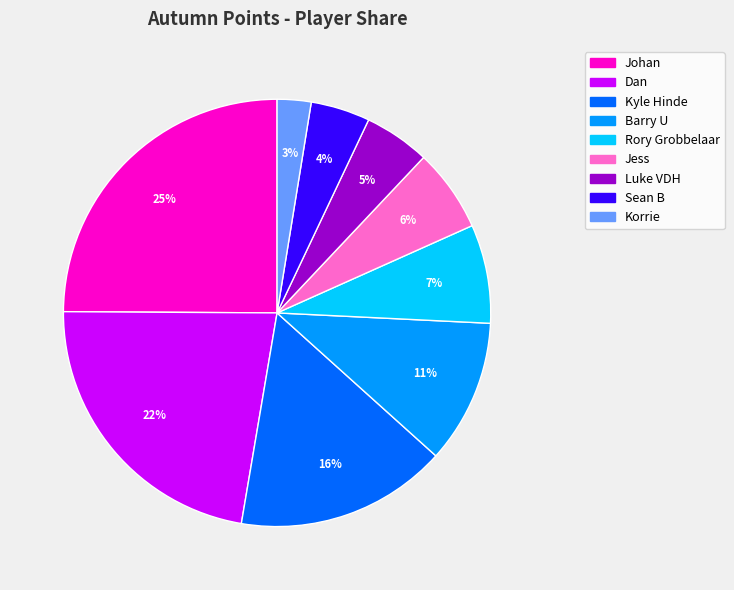

Combined, do Korrie and Sean B account for over 50%?

No